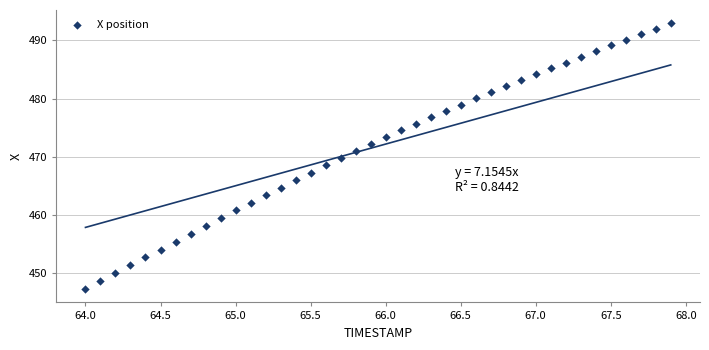

What is the range of X values (max minus min)?

3.9